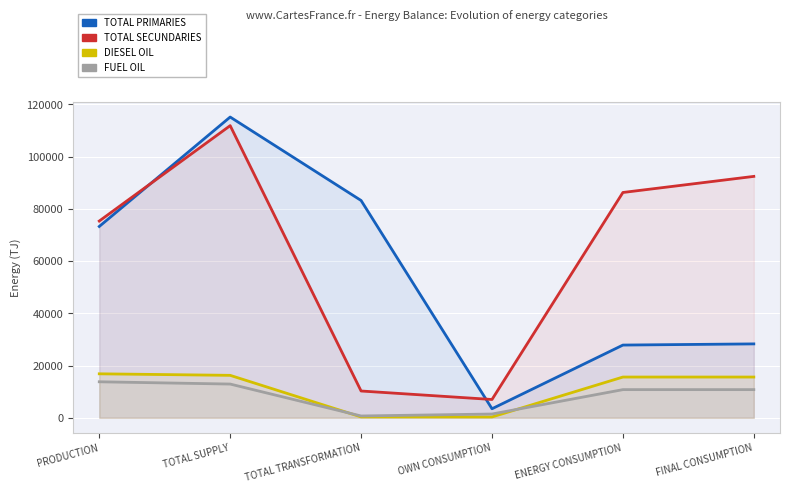

The DIESEL OIL series shows 169.9 at TOTAL TRANSFORMATION. True or false?

False